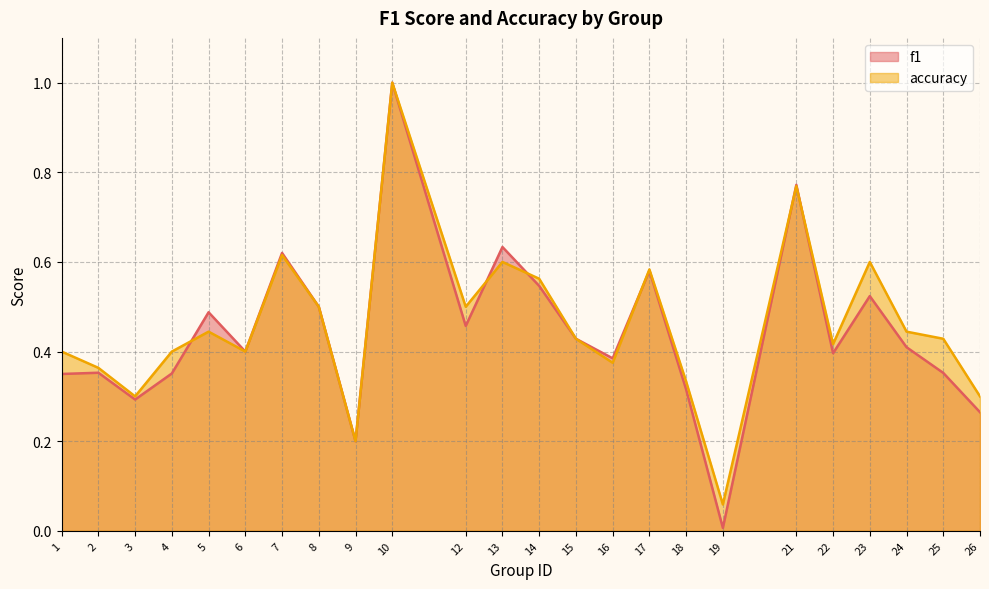

How many lines are shown in the chart?

2